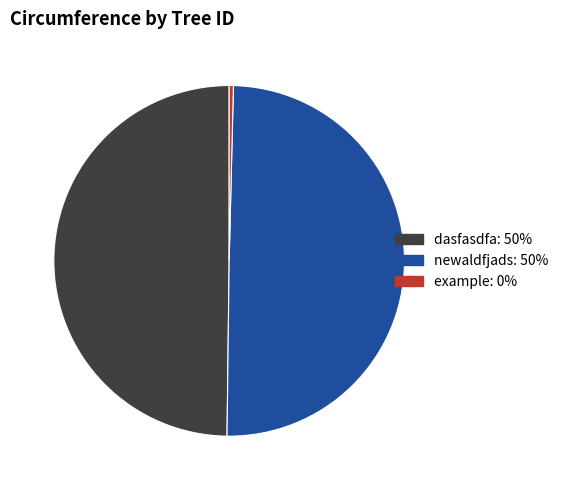

Which slice is the smallest?

example